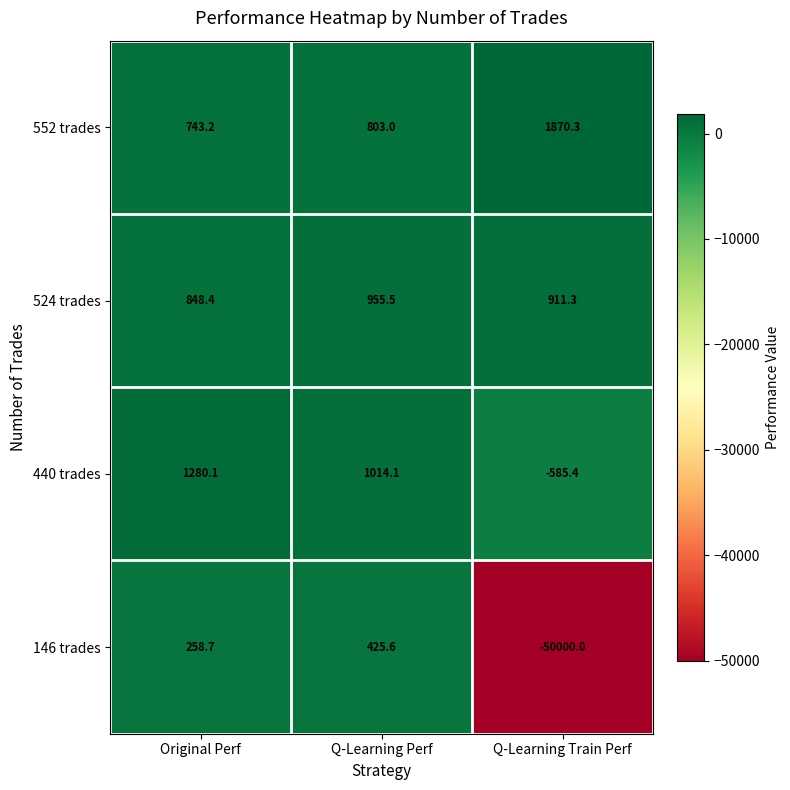

How many distinct data groups are displayed?

4